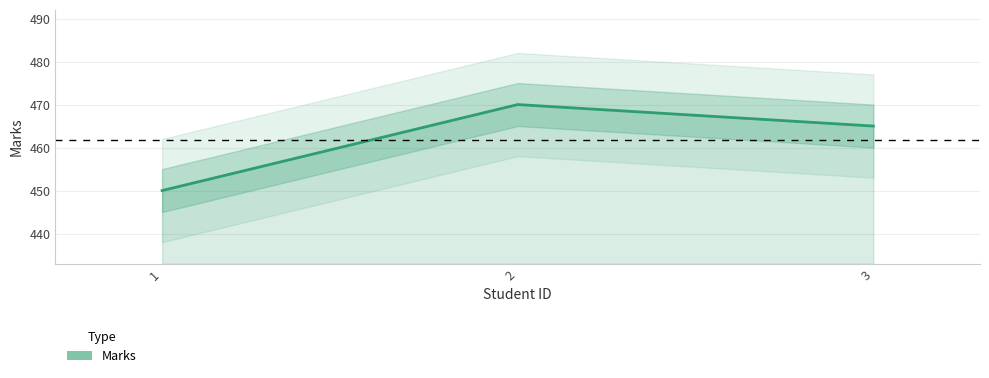

Reading left to right, extract all data points from this chart.

1=450	2=470	3=465